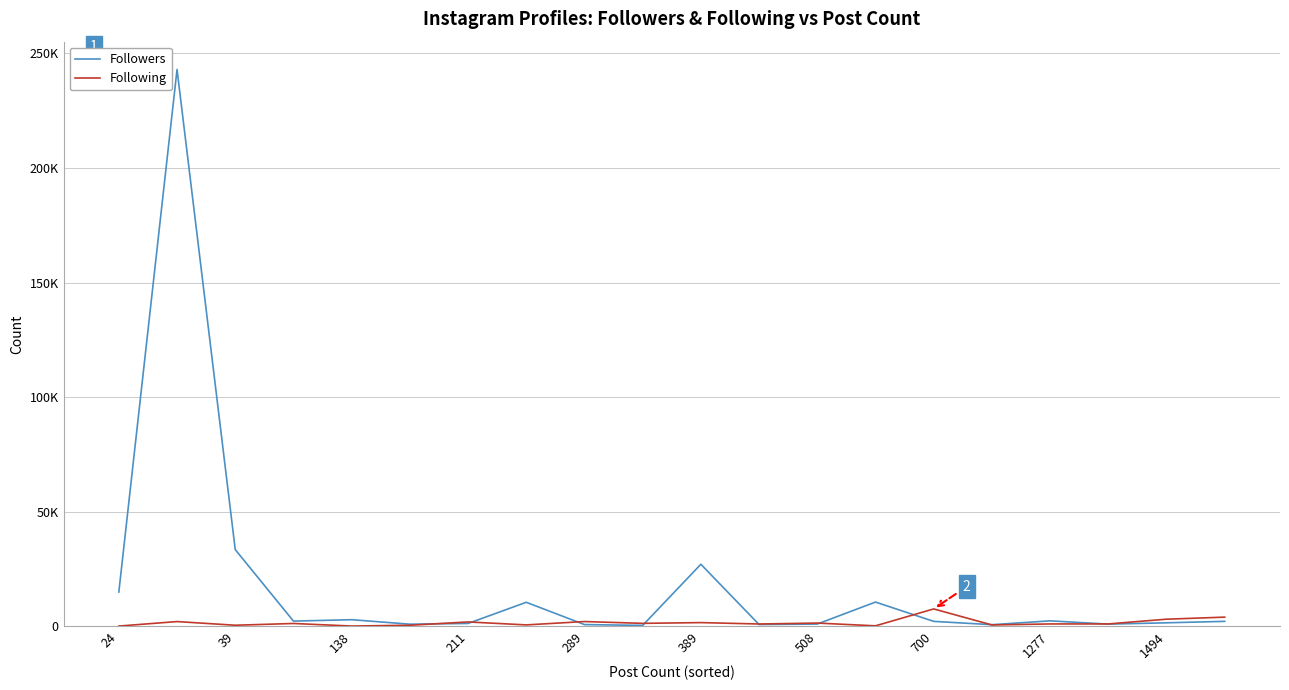

Does the chart have visible grid lines?

Yes